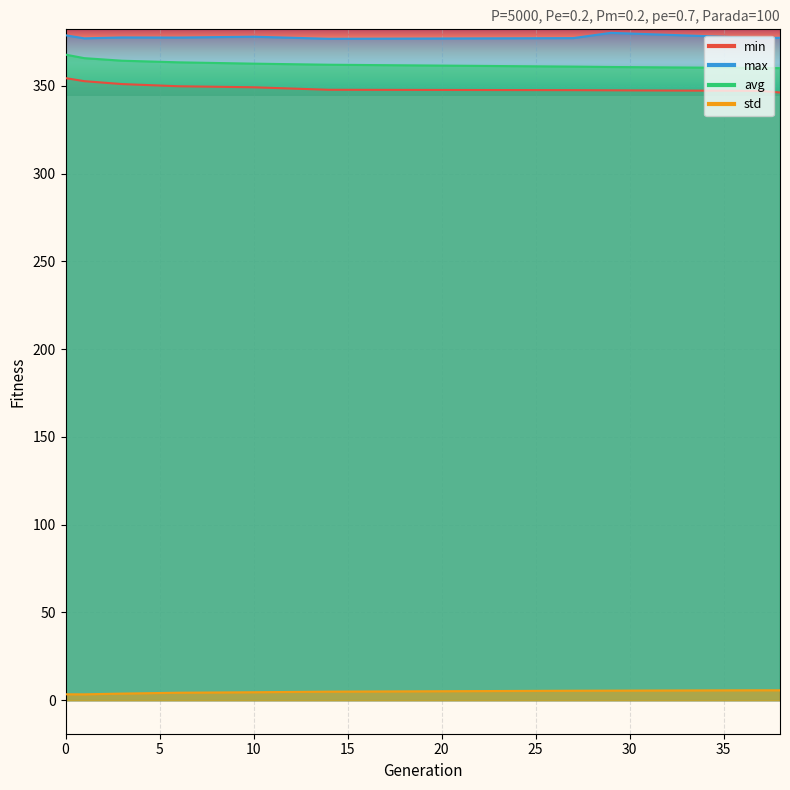

What is the value of the std point at the 1st from the left?

3.4